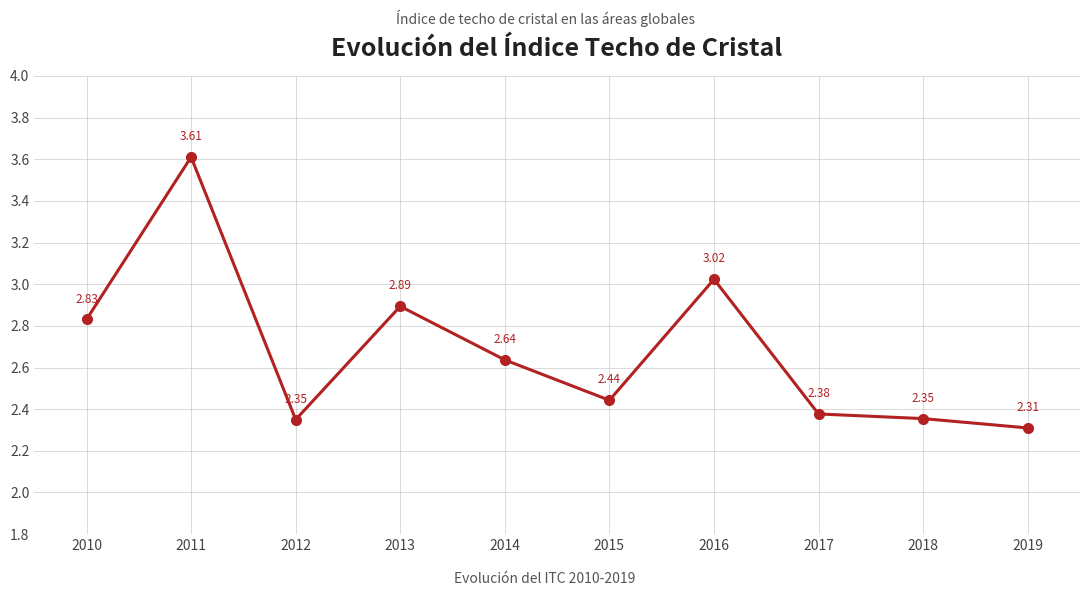

Where is the first local maximum?

2011